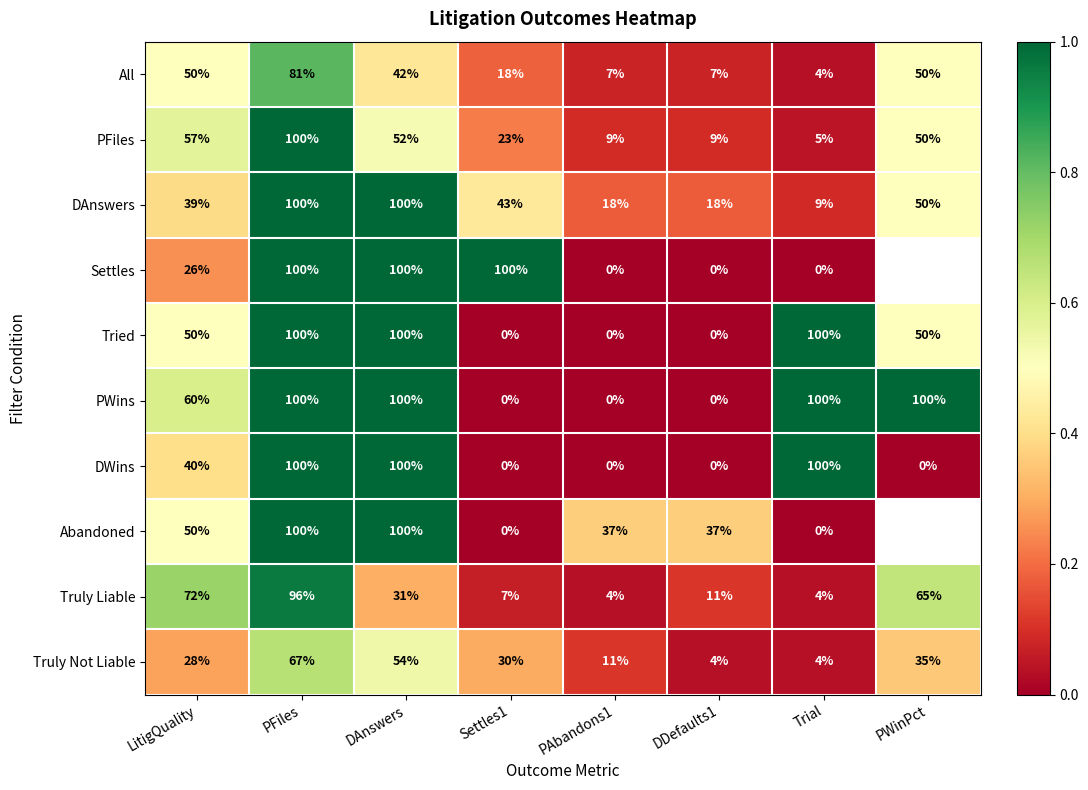

Which category has the lowest value in the PFiles series?

Trial